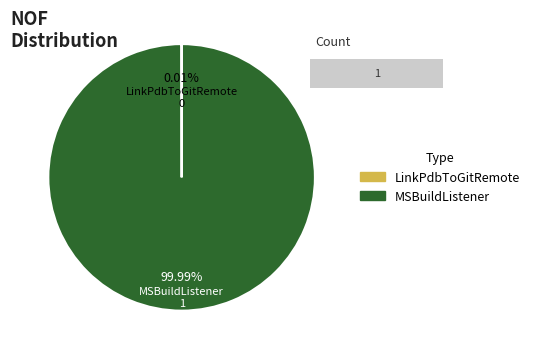

Which category has the biggest portion of the pie?

MSBuildListener